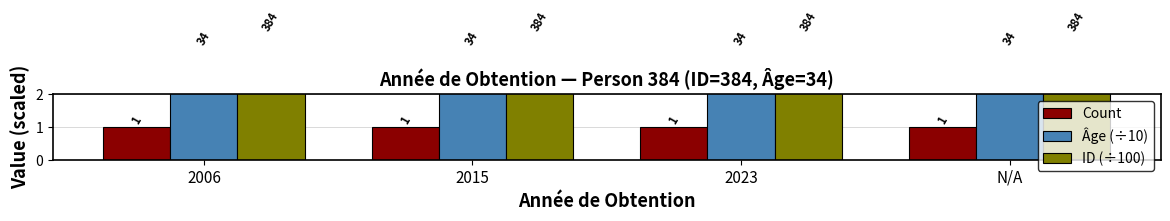

At how many categories does at least one series exceed 3?

4